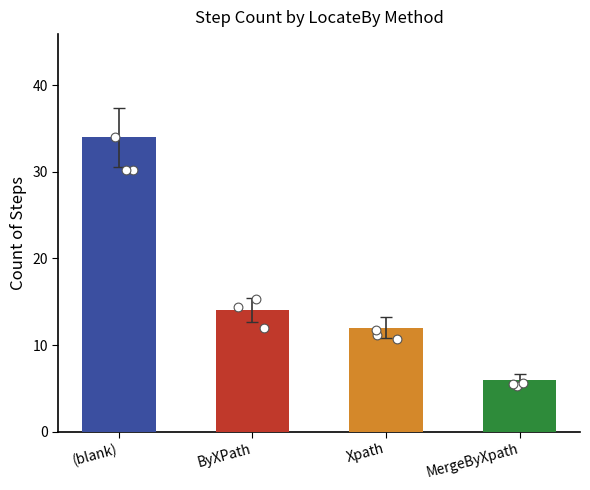

Approximately how many times larger is the value at (blank) compared to ByXPath?

2.4